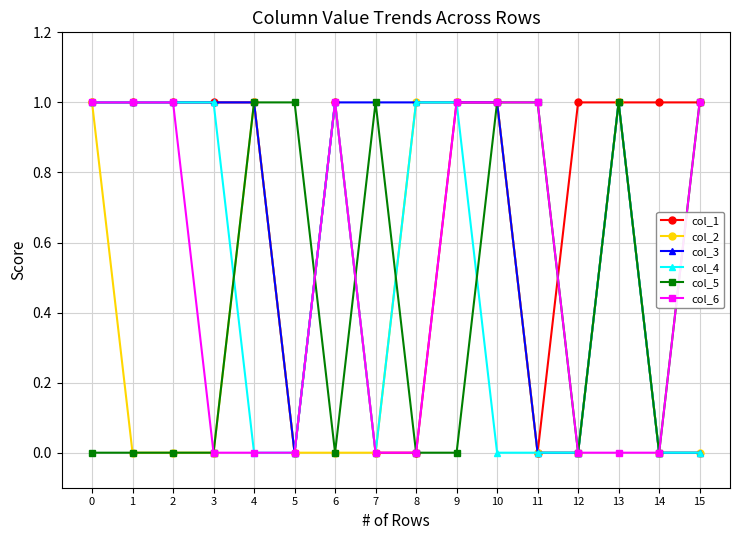

Is the value of col_5 at 8 greater than the value of col_6 at 15?

No